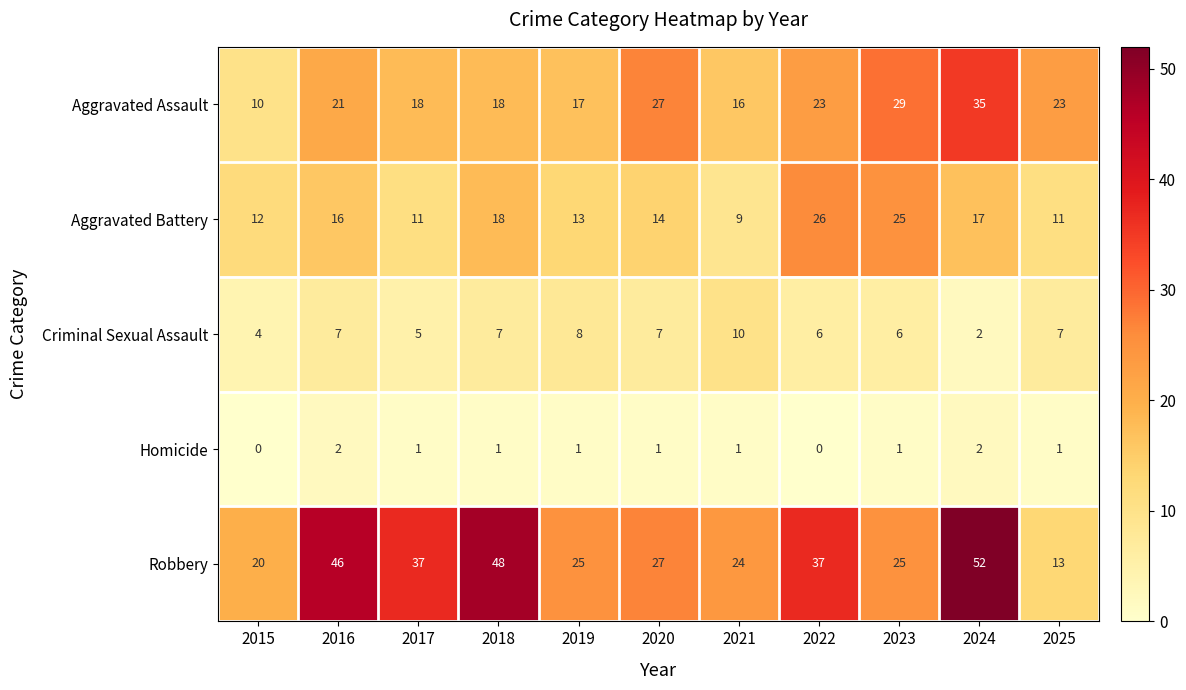

True or false: Aggravated Battery has a value of 8 at 2019.

False